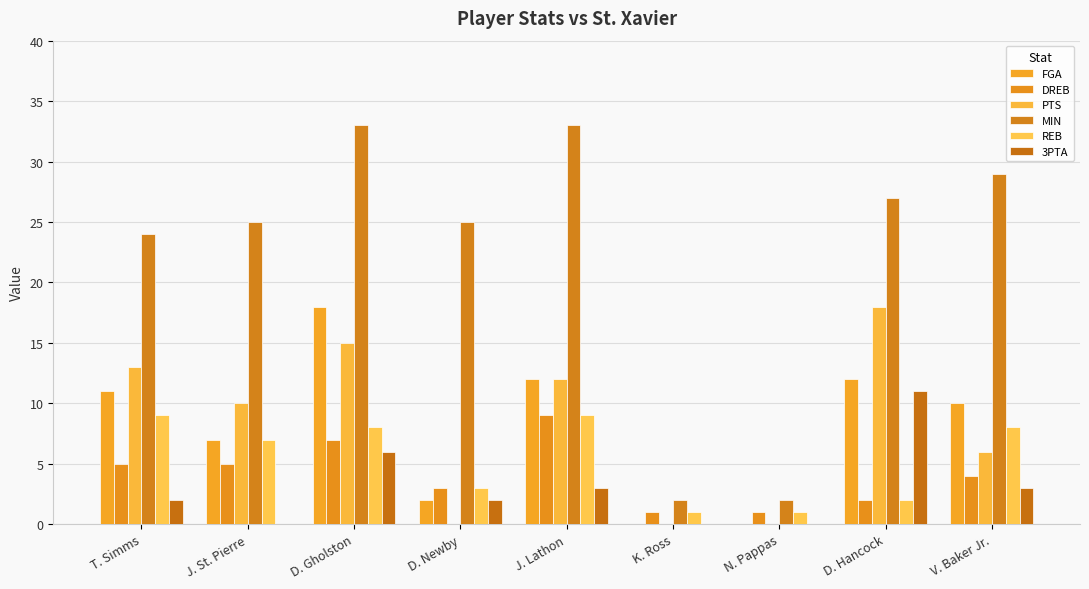

Reading left to right, list all the values displayed in this chart.

FGA: T. Simms=11	J. St. Pierre=7	D. Gholston=18	D. Newby=2	J. Lathon=12	K. Ross=0	N. Pappas=0	D. Hancock=12	V. Baker Jr.=10
DREB: T. Simms=5	J. St. Pierre=5	D. Gholston=7	D. Newby=3	J. Lathon=9	K. Ross=1	N. Pappas=1	D. Hancock=2	V. Baker Jr.=4
PTS: T. Simms=13	J. St. Pierre=10	D. Gholston=15	D. Newby=0	J. Lathon=12	K. Ross=0	N. Pappas=0	D. Hancock=18	V. Baker Jr.=6
MIN: T. Simms=24	J. St. Pierre=25	D. Gholston=33	D. Newby=25	J. Lathon=33	K. Ross=2	N. Pappas=2	D. Hancock=27	V. Baker Jr.=29
REB: T. Simms=9	J. St. Pierre=7	D. Gholston=8	D. Newby=3	J. Lathon=9	K. Ross=1	N. Pappas=1	D. Hancock=2	V. Baker Jr.=8
3PTA: T. Simms=2	J. St. Pierre=0	D. Gholston=6	D. Newby=2	J. Lathon=3	K. Ross=0	N. Pappas=0	D. Hancock=11	V. Baker Jr.=3